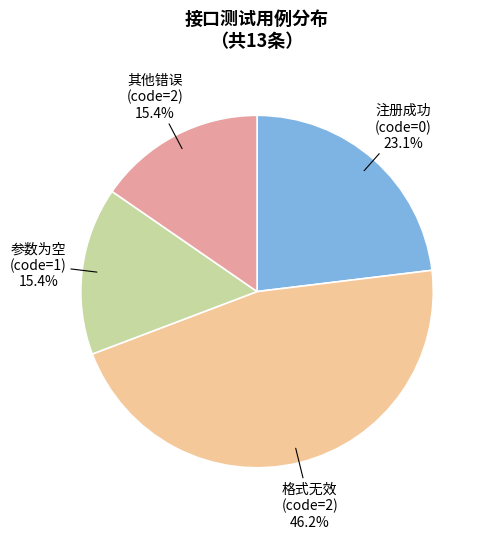

Does any single category account for the majority?

No